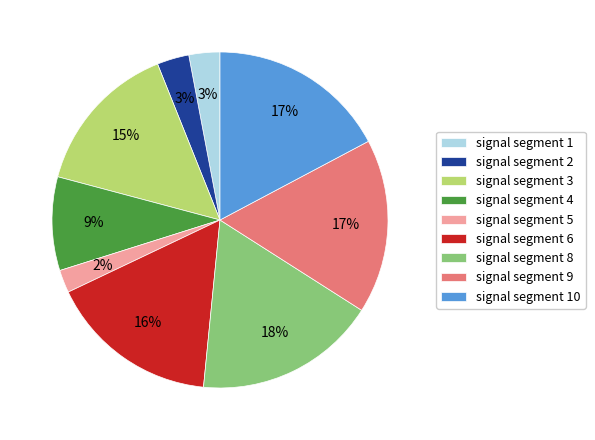

Do signal segment 2 and signal segment 9 together represent more than half of the pie?

No